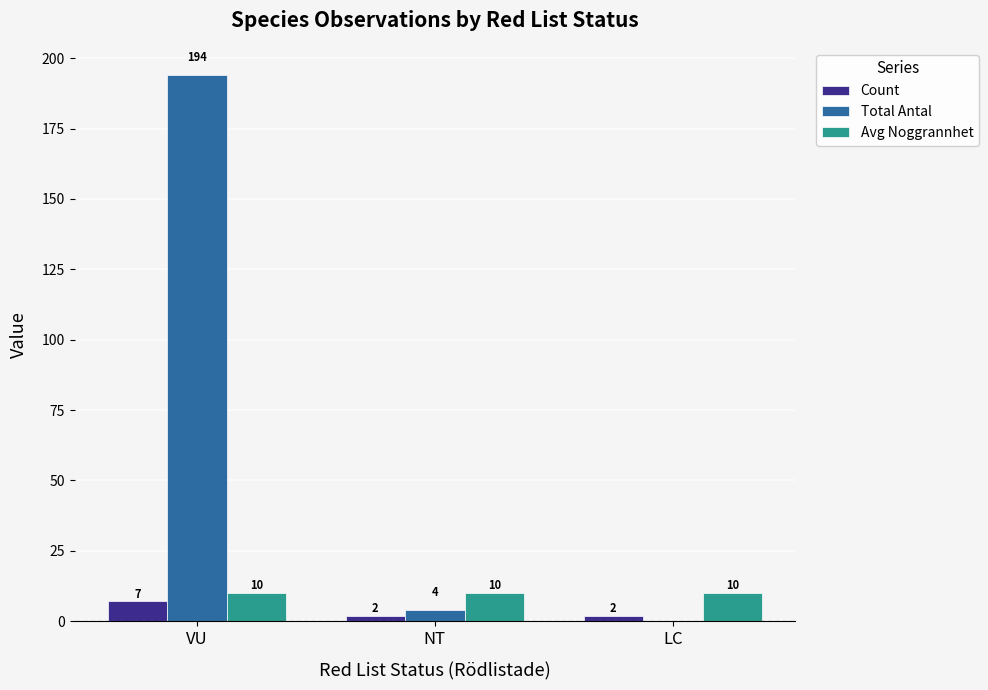

What value does the Count series have at VU?

7